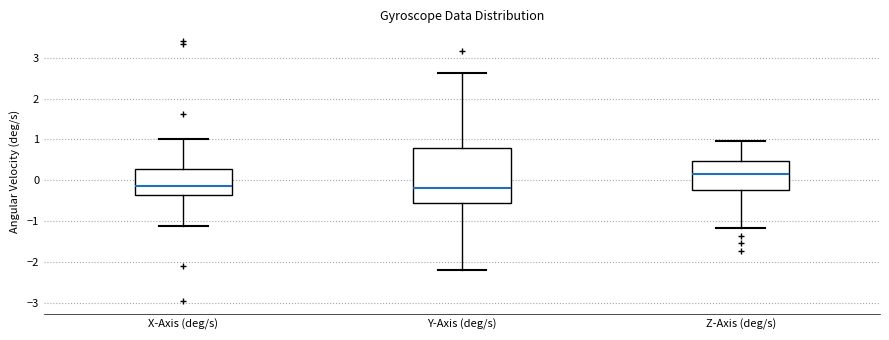

Where is the lower edge of the box for X-Axis (deg/s) on the y-axis? The values are not printed on the chart, so give them approximately, as read against the axis.

-0.4